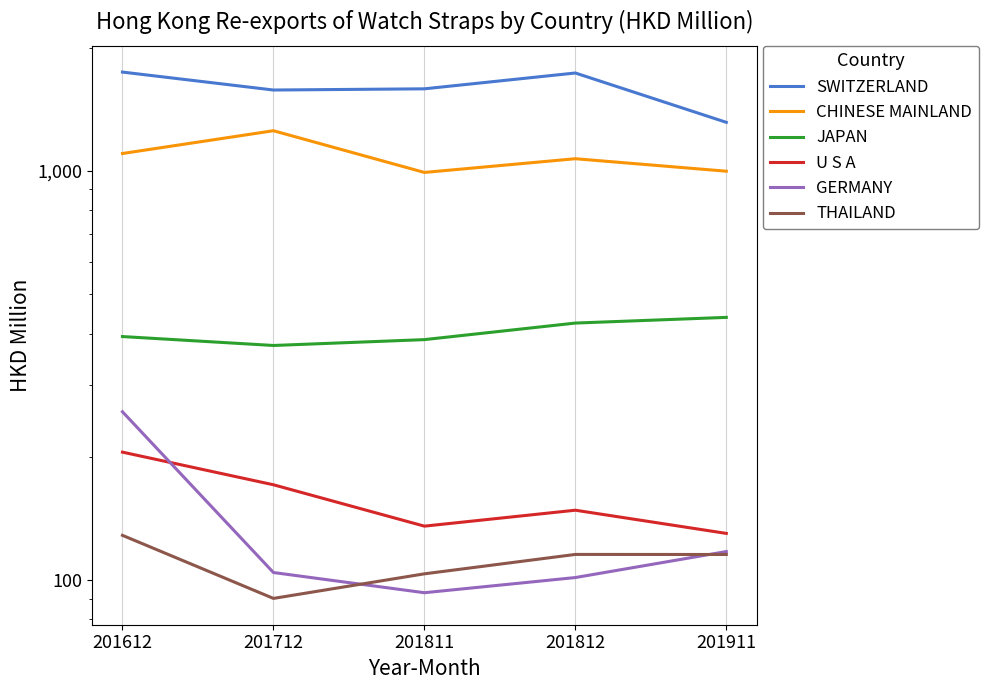

Between 201811 and 201812, which series saw the biggest shift?

SWITZERLAND